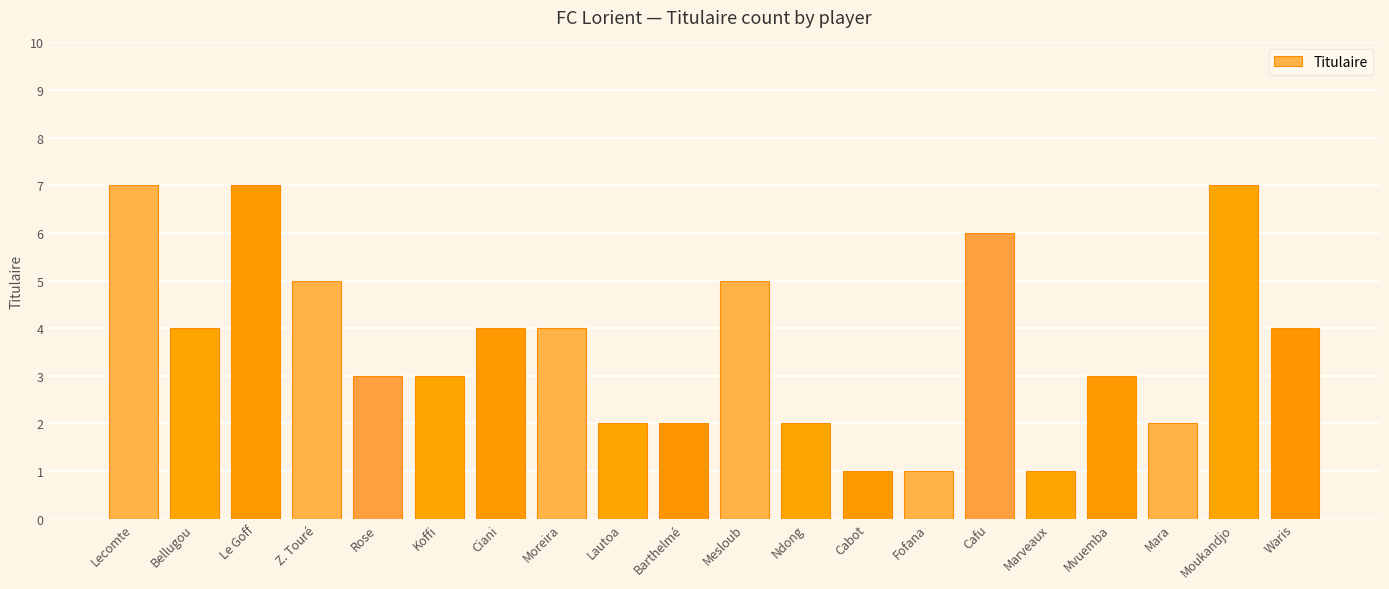

What is the change in value from Lecomte to Cabot?

-6